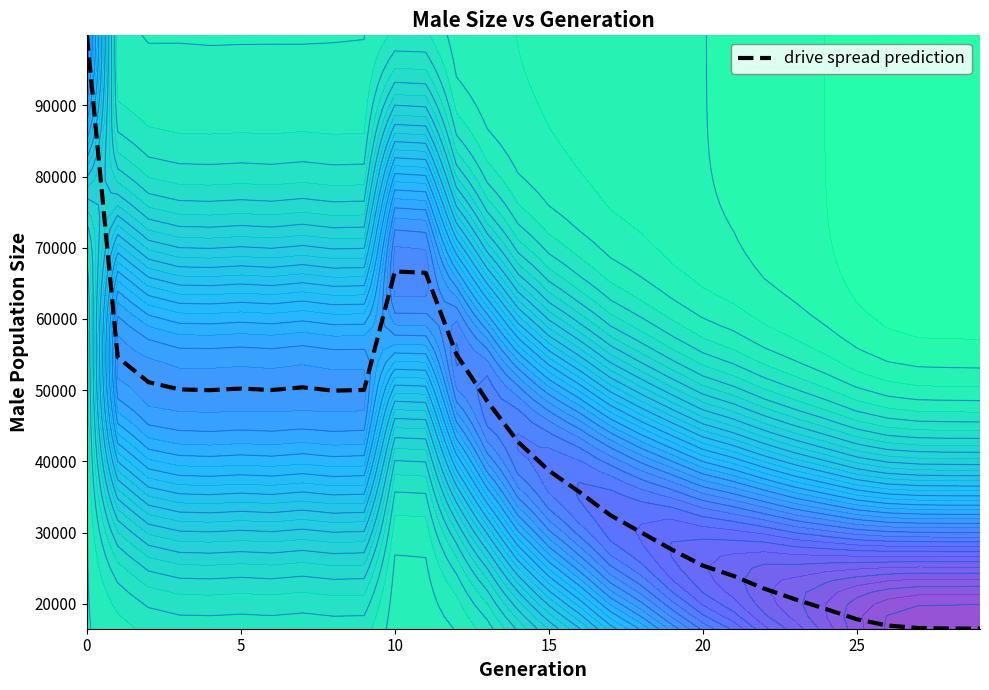

True or false: the data shows 20061 at 13.

False